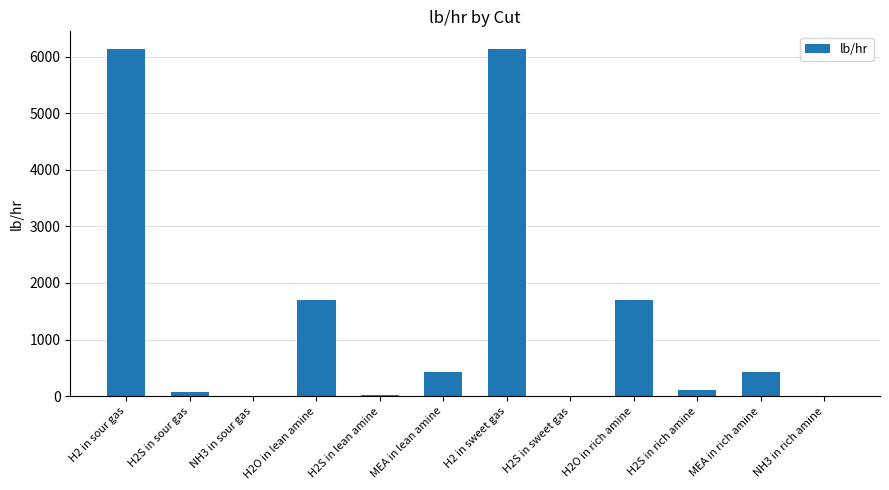

The value at H2S in sour gas is 80.1. True or false?

True